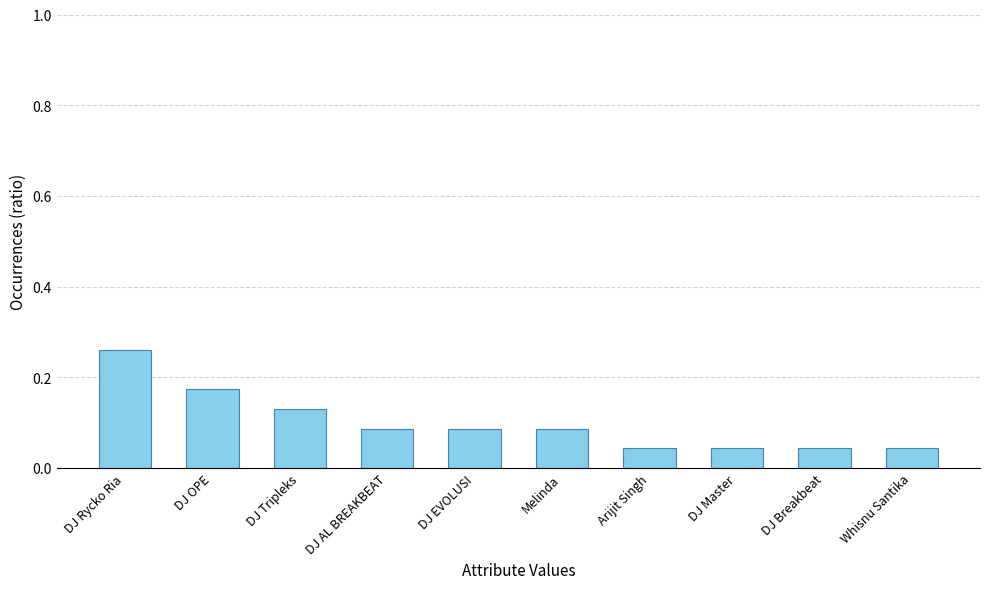

Which label corresponds to the largest value in the chart?

DJ Rycko Ria